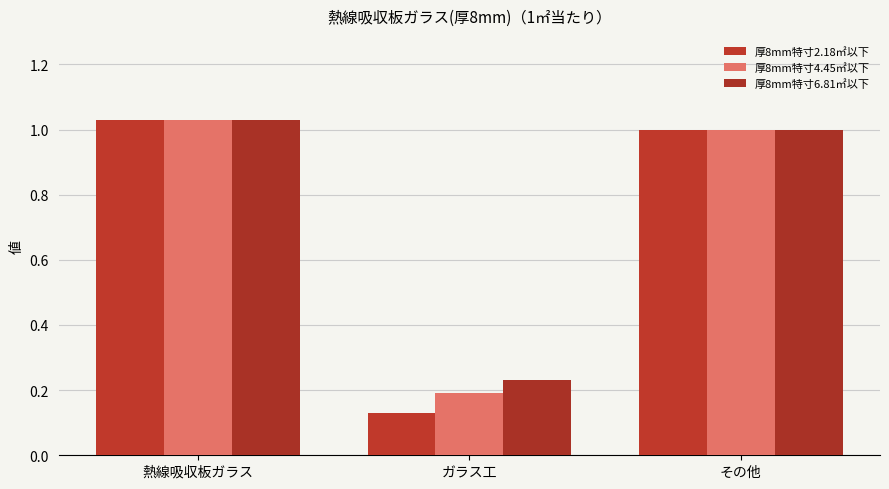

Which has a higher value, その他 or ガラス工?

その他